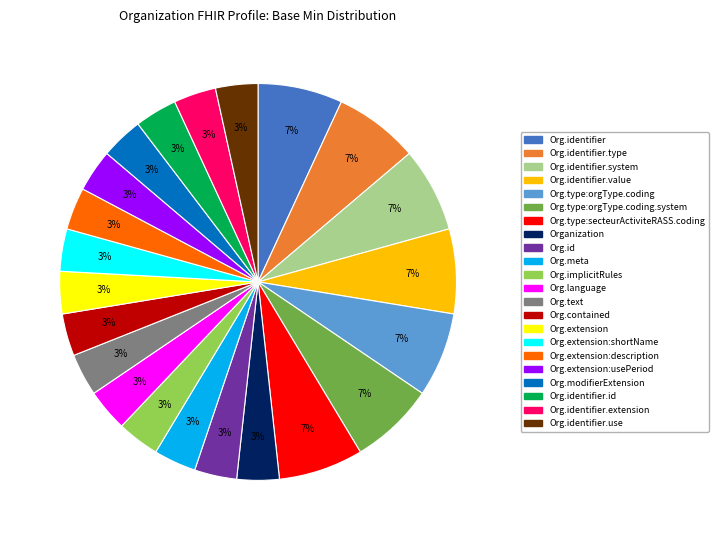

Is there a majority slice in this chart?

No